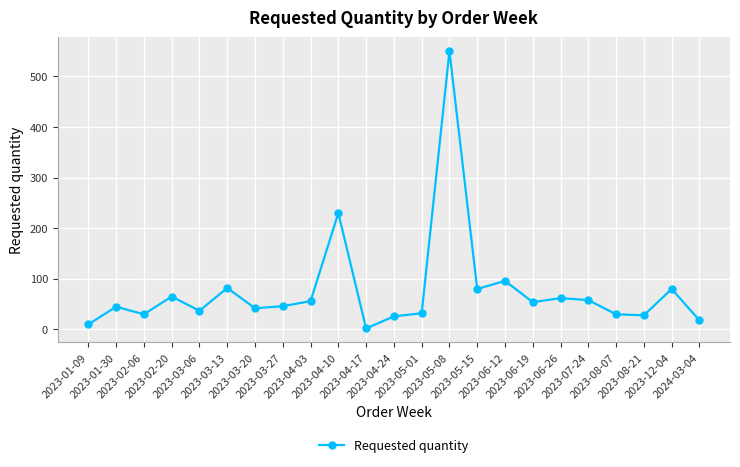

How many lines are shown in the chart?

1